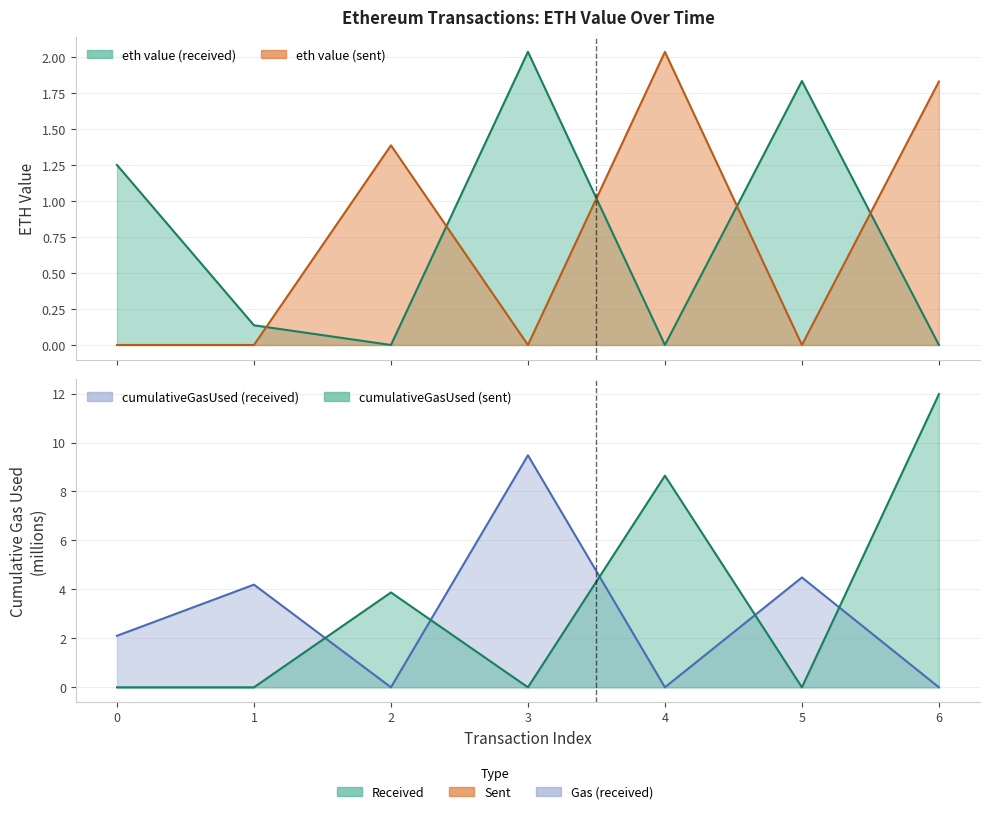

At how many categories does at least one series exceed 1?

6